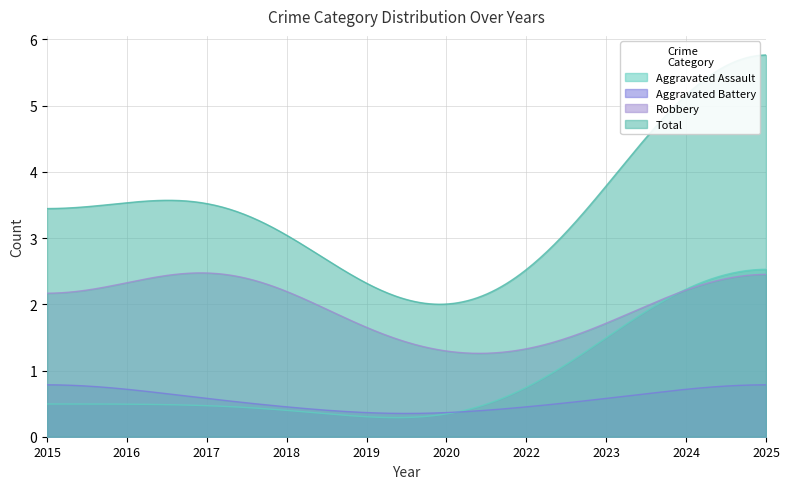

What is the sum of the Robbery values at 2024 and 2020?

4